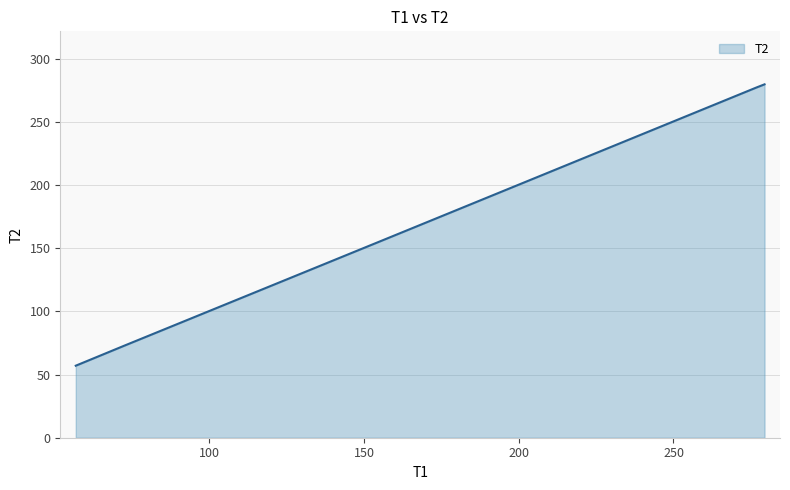

How many values are below 154?

2